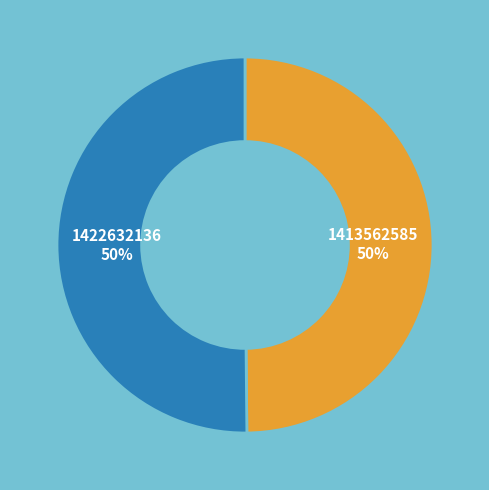

To the nearest percent, what is the average slice percentage?

50%